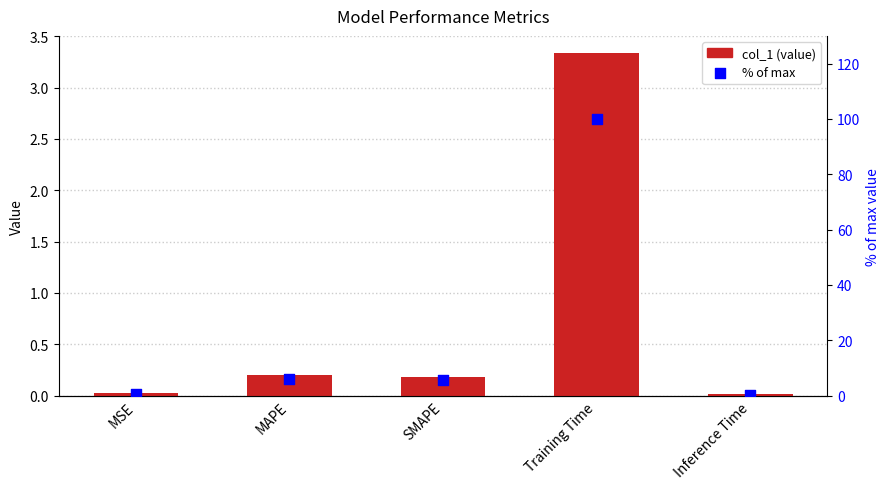

At which category is the sum across all series the highest?

Training Time